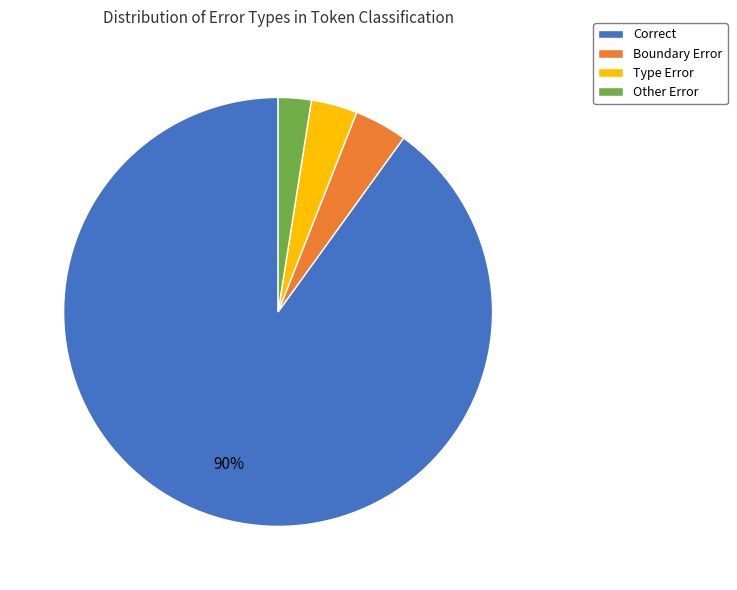

True or false: Other Error accounts for 2% of the total.

True